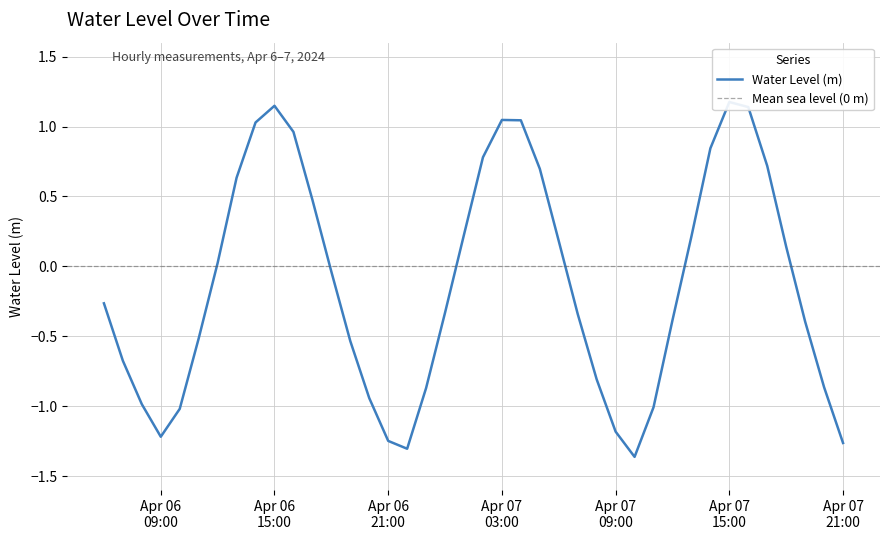

Rank the categories by value from lowest to highest.

2024-04-07 10:00:00, 2024-04-06 22:00:00, 2024-04-07 21:00:00, 2024-04-06 21:00:00, 2024-04-06 09:00:00, 2024-04-07 09:00:00, 2024-04-06 10:00:00, 2024-04-07 11:00:00, 2024-04-06 08:00:00, 2024-04-06 20:00:00, 2024-04-06 23:00:00, 2024-04-07 20:00:00, 2024-04-07 08:00:00, 2024-04-06 07:00:00, 2024-04-06 19:00:00, 2024-04-06 11:00:00, 2024-04-07 19:00:00, 2024-04-07 12:00:00, 2024-04-07 07:00:00, 2024-04-07 00:00:00, 2024-04-06 06:00:00, 2024-04-06 18:00:00, 2024-04-06 12:00:00, 2024-04-07 18:00:00, 2024-04-07 06:00:00, 2024-04-07 13:00:00, 2024-04-07 01:00:00, 2024-04-06 17:00:00, 2024-04-06 13:00:00, 2024-04-07 05:00:00, 2024-04-07 17:00:00, 2024-04-07 02:00:00, 2024-04-07 14:00:00, 2024-04-06 16:00:00, 2024-04-06 14:00:00, 2024-04-07 04:00:00, 2024-04-07 03:00:00, 2024-04-07 16:00:00, 2024-04-06 15:00:00, 2024-04-07 15:00:00